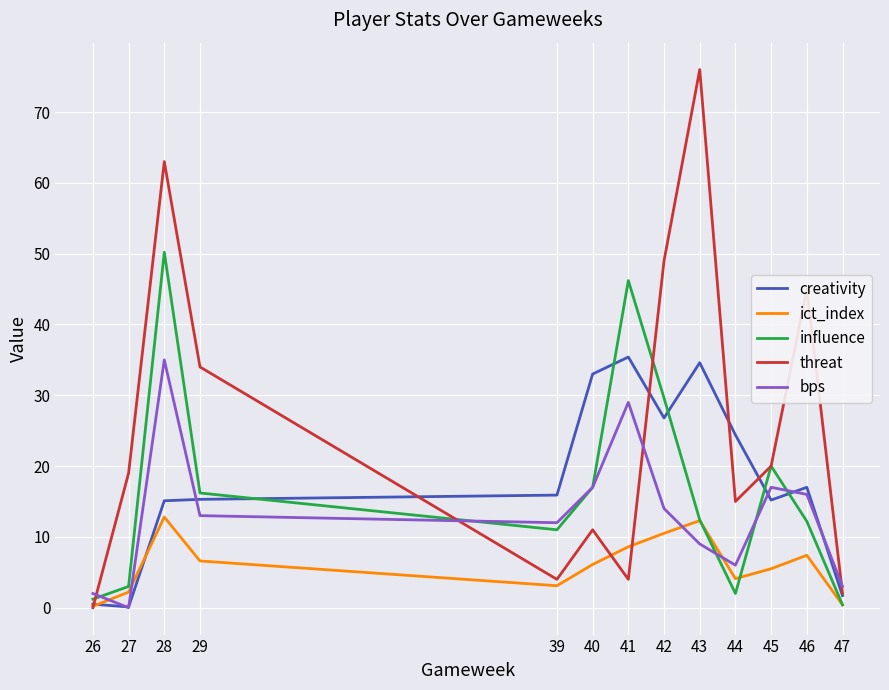

What value does the threat series have at 41?

4.0